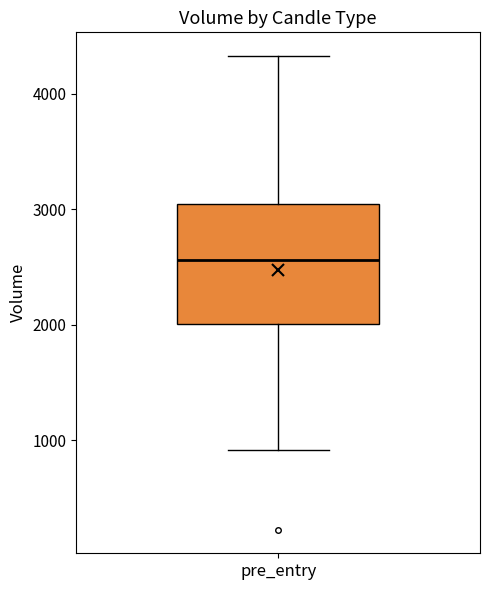

Where is the upper edge of the box for pre_entry on the y-axis? The values are not printed on the chart, so give them approximately, as read against the axis.

3000